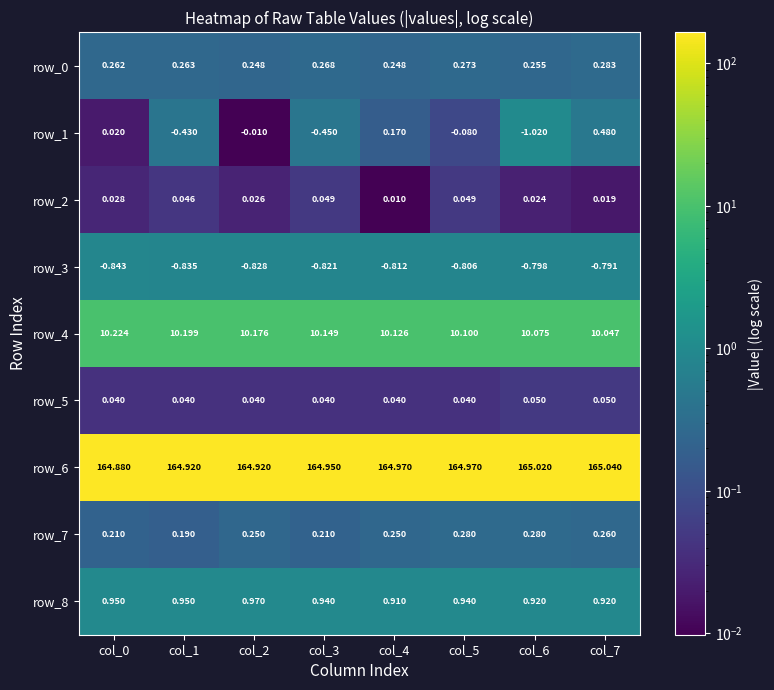

How many series are shown in this chart?

9